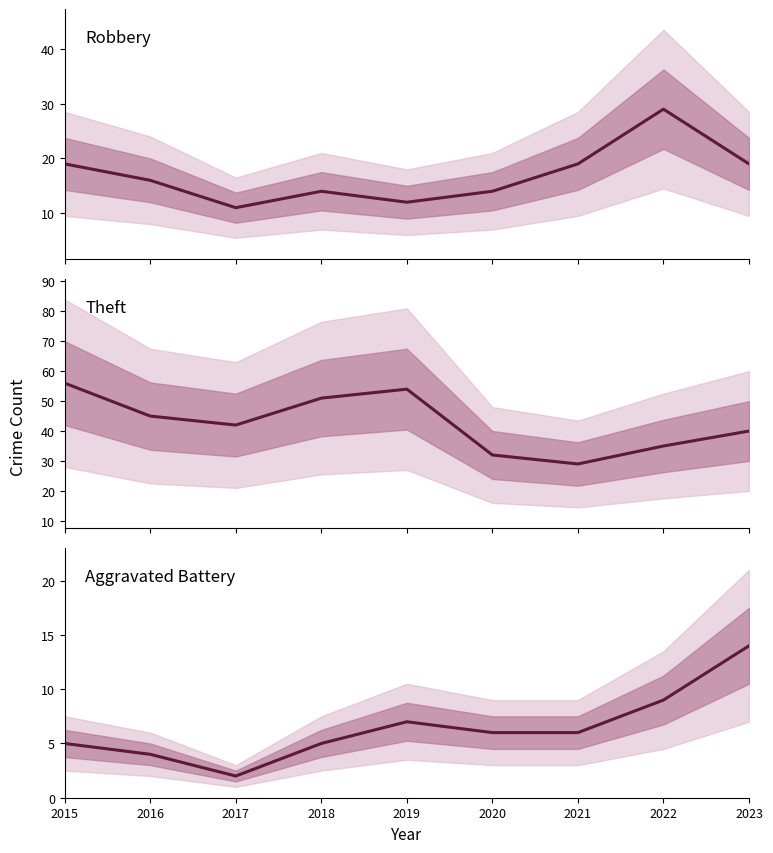

Which series has the largest total across all categories?

Theft